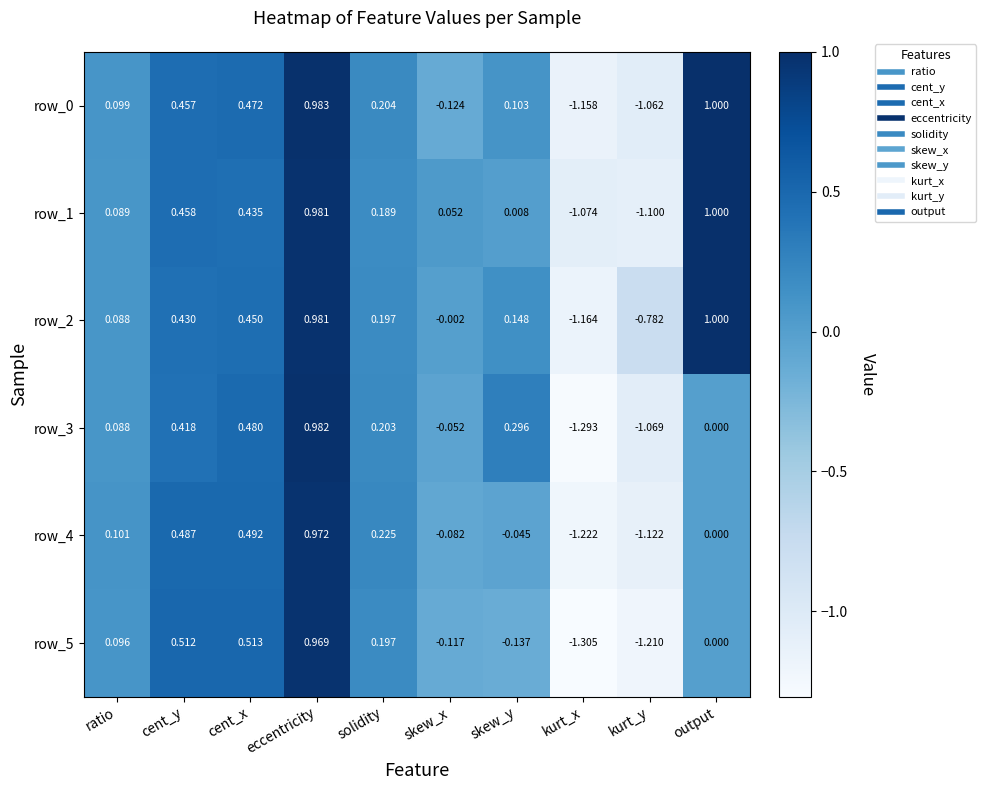

Which category has the lowest value in the row_1 series?

kurt_y